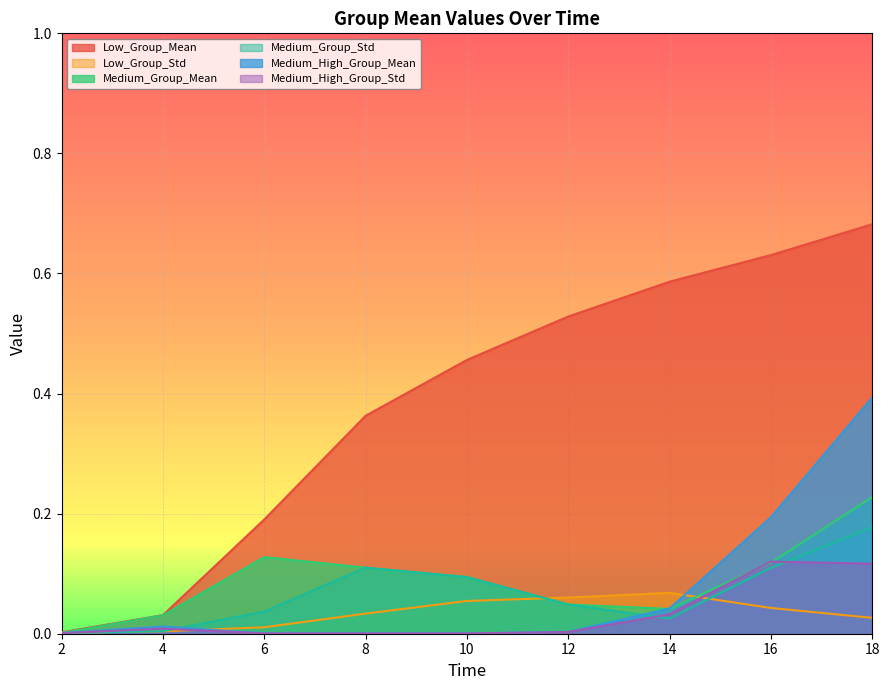

Rank the series by their maximum value, from lowest to highest.

Low_Group_Std, Medium_High_Group_Std, Medium_Group_Std, Medium_Group_Mean, Medium_High_Group_Mean, Low_Group_Mean